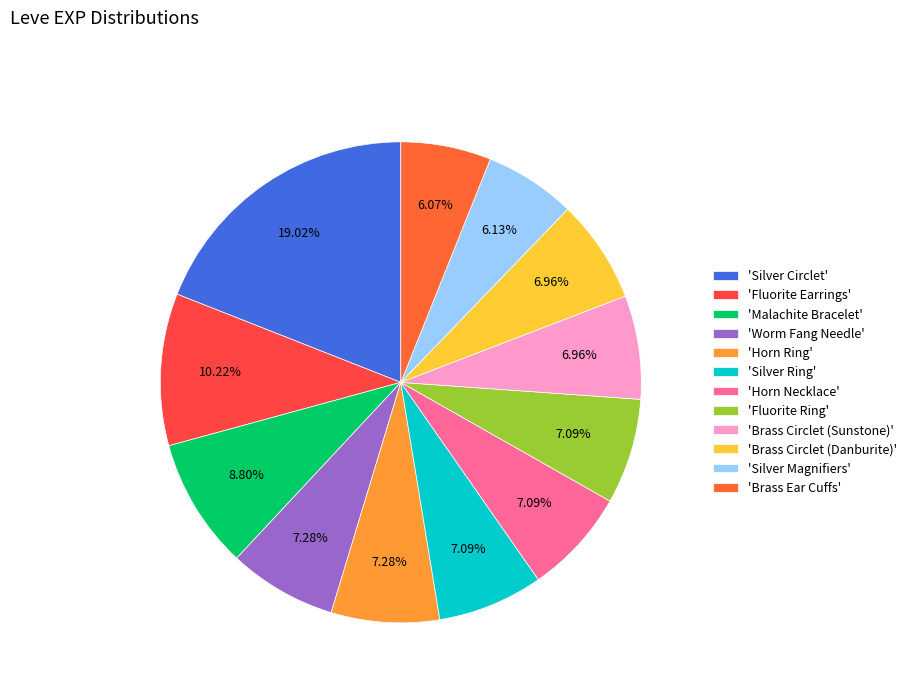

How many slices are in this pie chart?

12